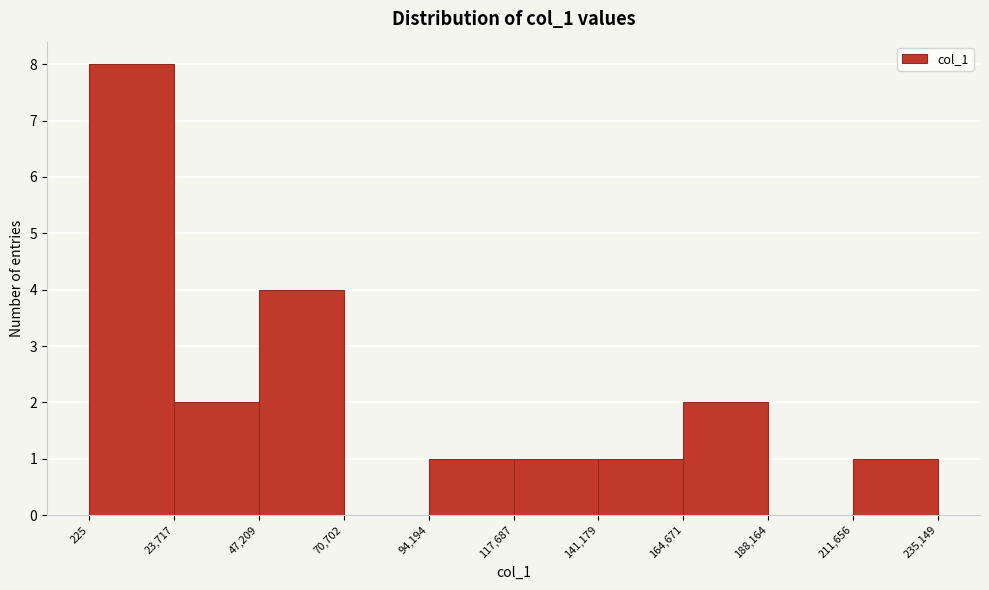

What is the height of the bar covering 23,717 to 47,209 on the x-axis? The values are not printed on the chart, so give them approximately, as read against the axis.

2